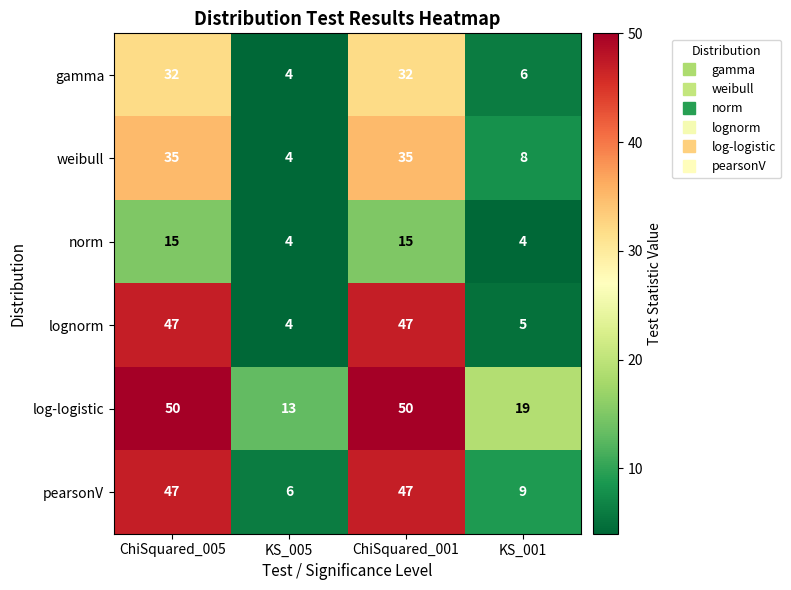

Which series has the largest total across all categories?

log-logistic